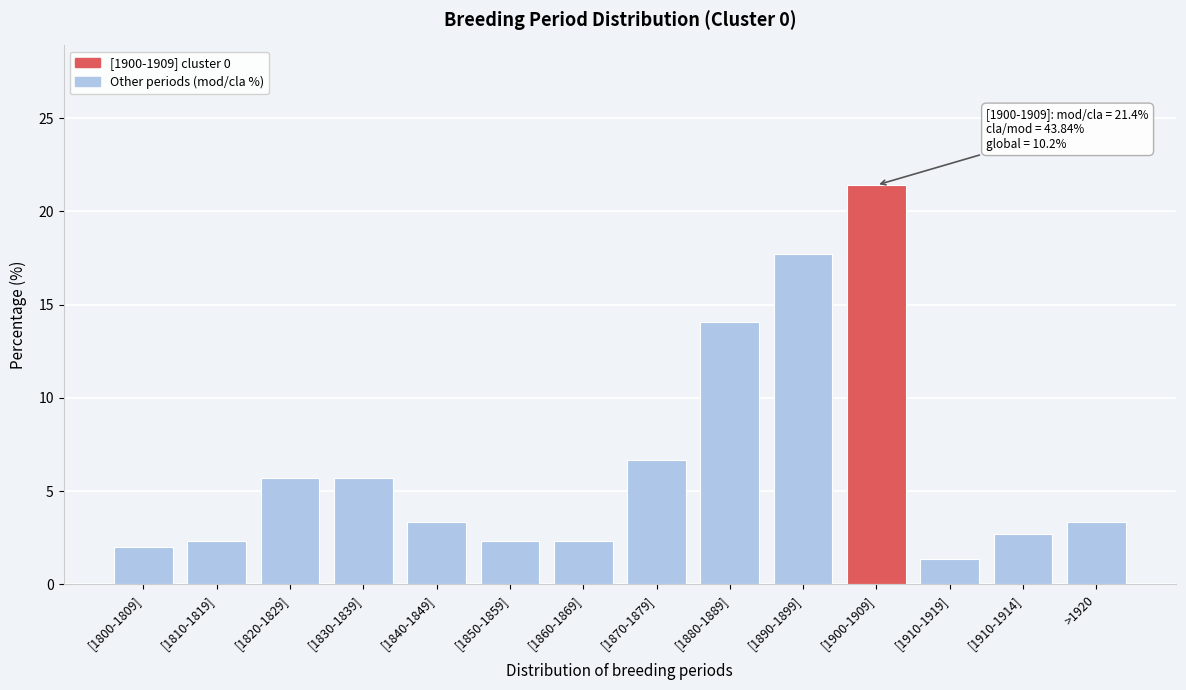

Reading right to left, extract all data points from this chart.

>1920=3.3	[1910-1914]=2.7	[1910-1919]=1.3	[1900-1909]=21.4	[1890-1899]=17.7	[1880-1889]=14.0	[1870-1879]=6.7	[1860-1869]=2.3	[1850-1859]=2.3	[1840-1849]=3.3	[1830-1839]=5.7	[1820-1829]=5.7	[1810-1819]=2.3	[1800-1809]=2.0